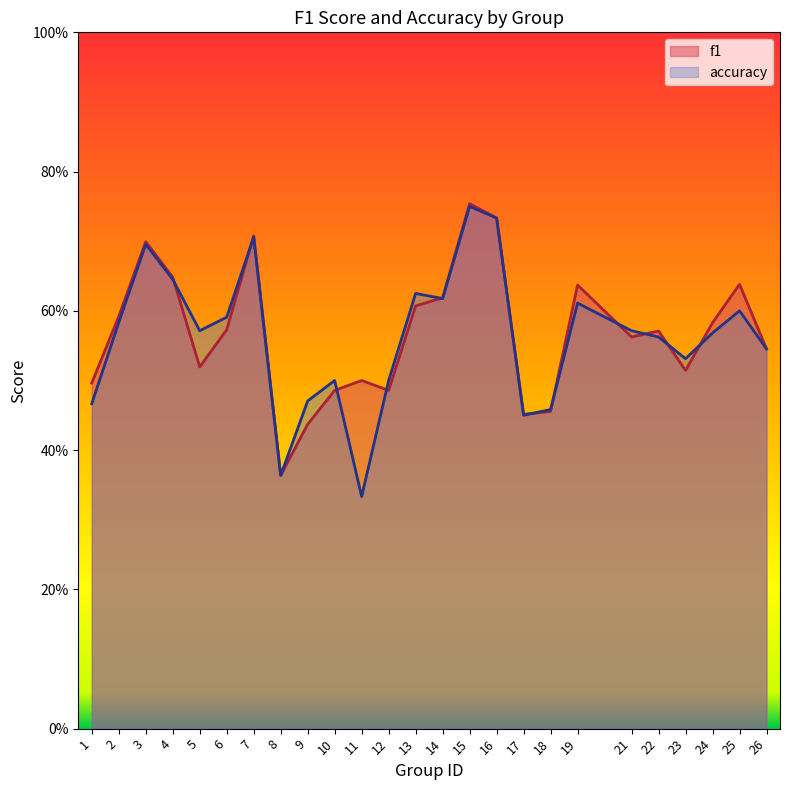

Reading left to right, list all the values displayed in this chart.

f1: 0.5	0.6	0.7	0.6	0.5	0.6	0.7	0.4	0.4	0.5	0.5	0.5	0.6	0.6	0.8	0.7	0.5	0.5	0.6	0.6	0.6	0.5	0.6	0.6	0.5
accuracy: 0.5	0.6	0.7	0.6	0.6	0.6	0.7	0.4	0.5	0.5	0.3	0.5	0.6	0.6	0.8	0.7	0.5	0.5	0.6	0.6	0.6	0.5	0.6	0.6	0.5